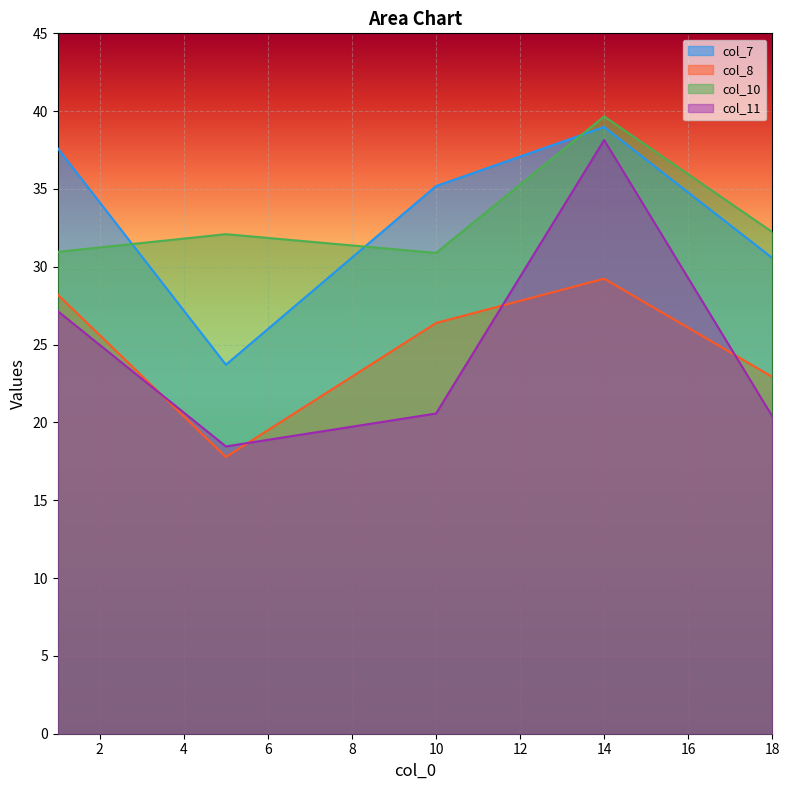

True or false: col_7 and col_8 cross at least once.

False